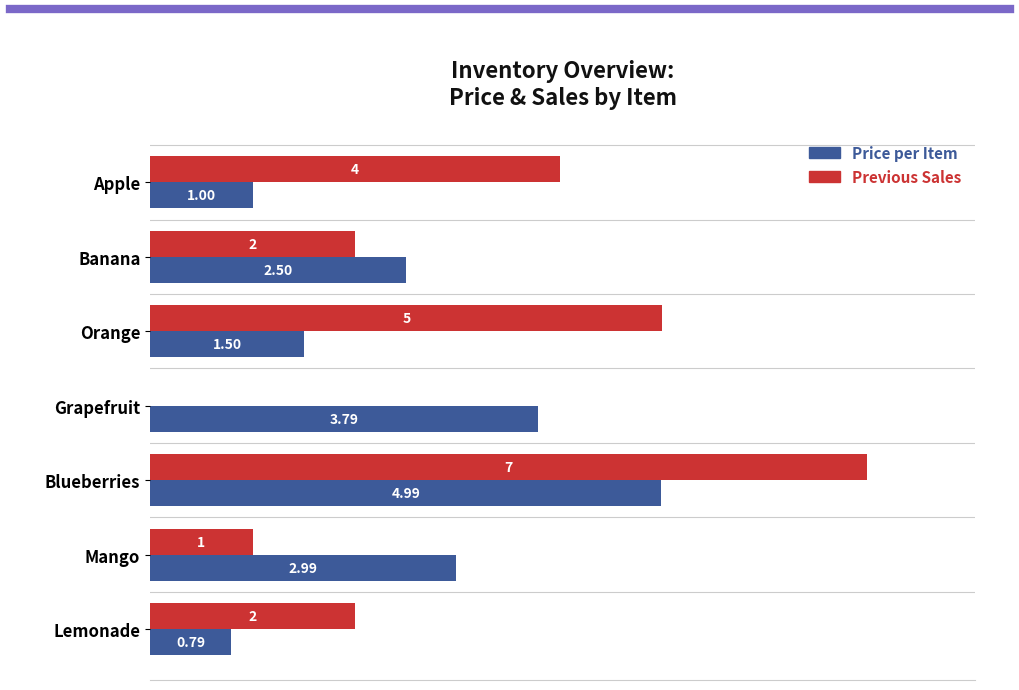

How many distinct data groups are displayed?

2